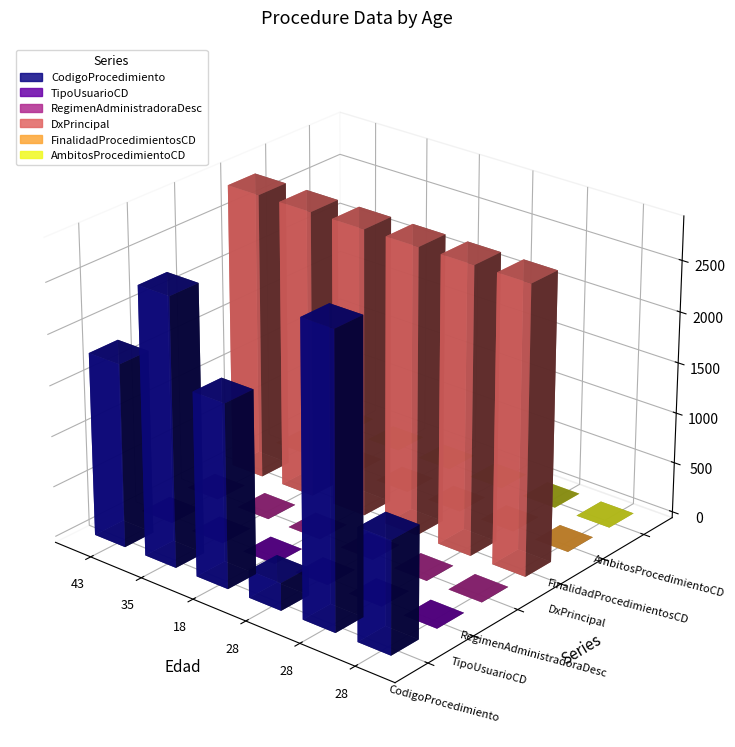

Is it true that AmbitosProcedimientoCD equals 0 at 28?

True